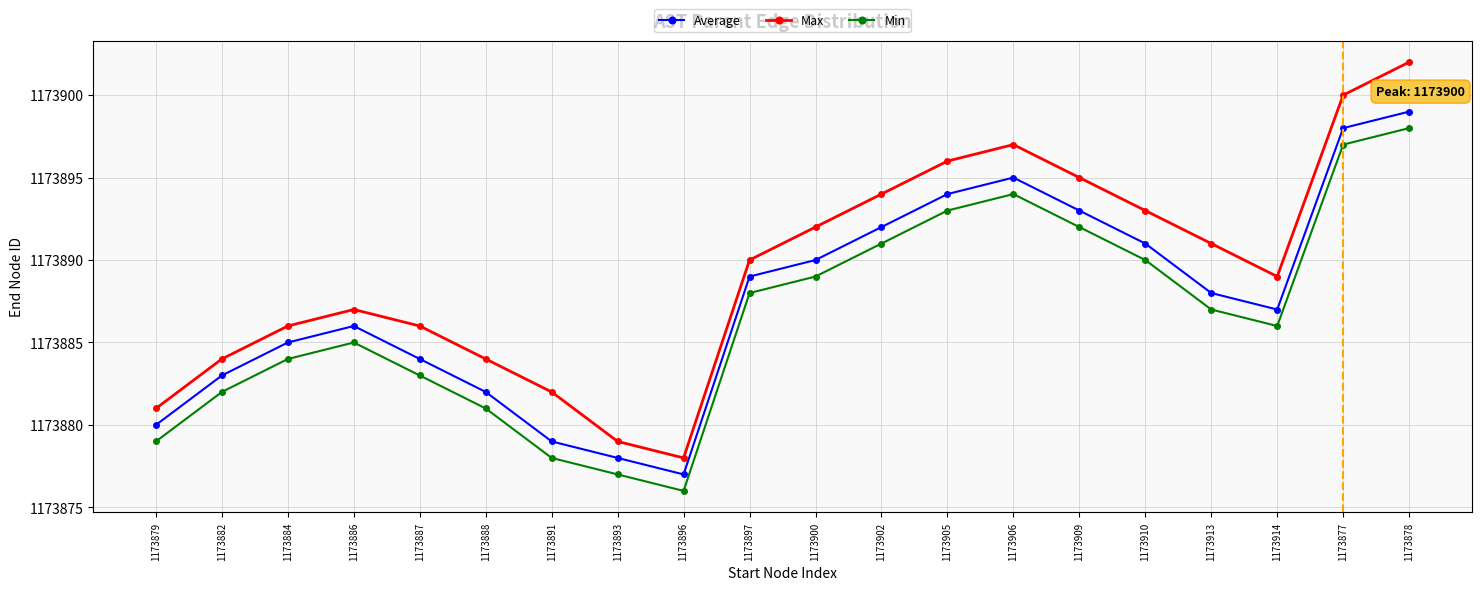

How many lines are shown in the chart?

3